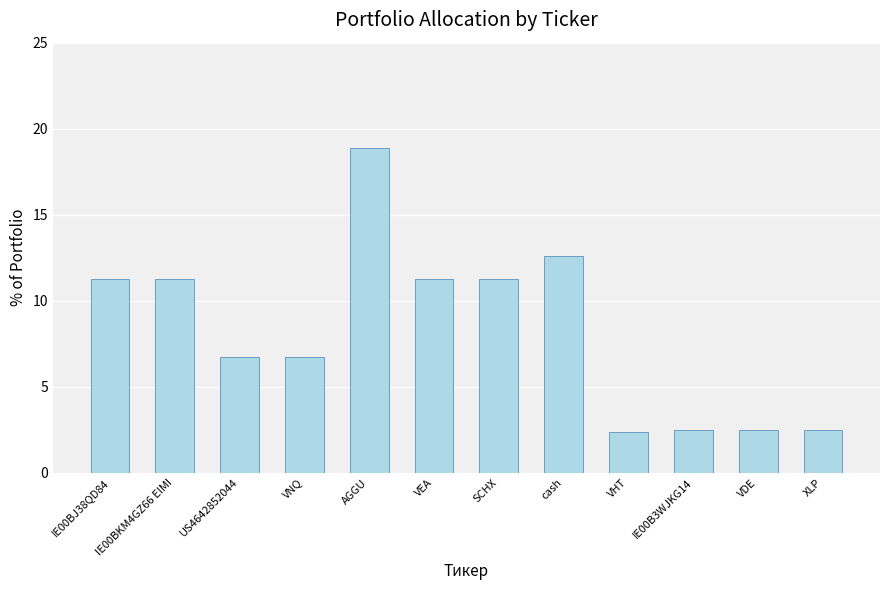

What is the sum of all values?

99.8